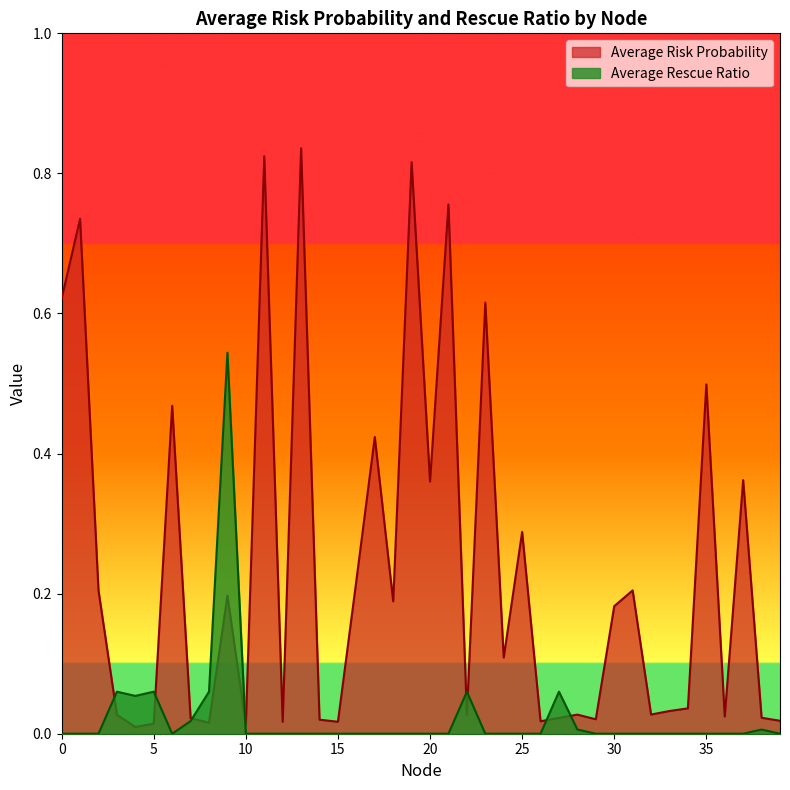

The value of Average Rescue Ratio at 3 is 0.1. True or false?

True